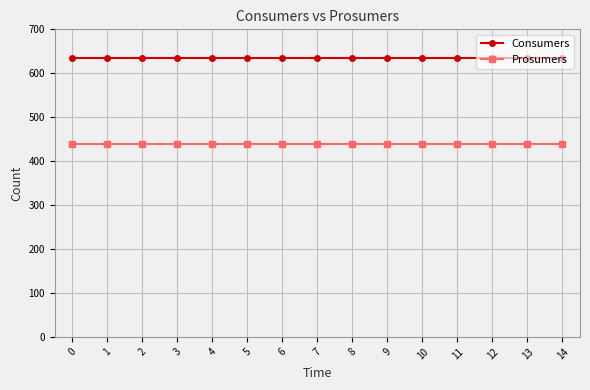

Reading left to right, transcribe all the data shown in this chart.

Consumers: 635	635	635	635	635	635	635	635	635	635	635	635	635	635	635
Prosumers: 440	440	440	440	440	440	440	440	440	440	440	440	440	440	440